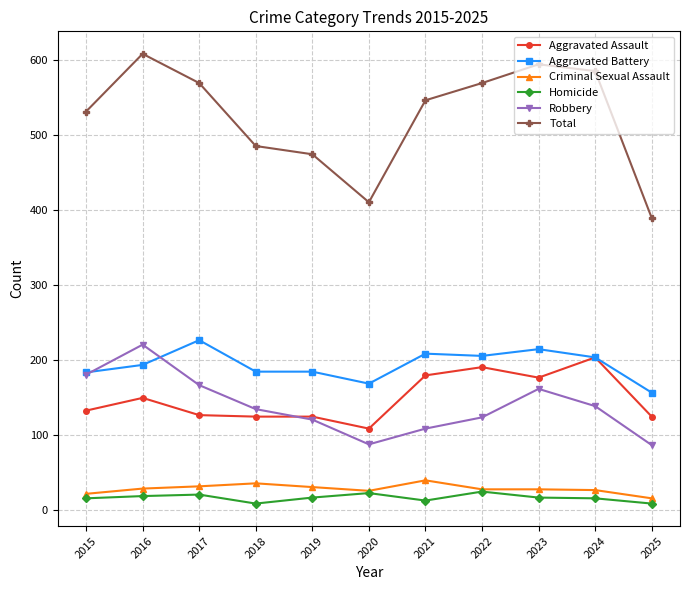

At which category does Robbery reach its first local valley?

2020